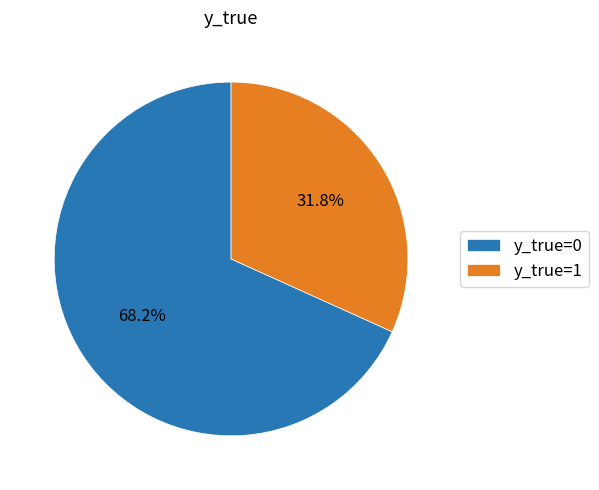

Does y_true=1 account for over 50% of the chart?

No